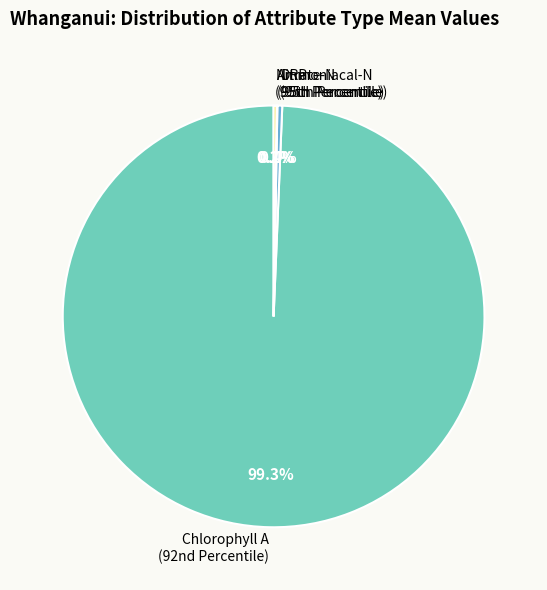

Which category has the biggest portion of the pie?

Chlorophyll A (92nd Percentile)